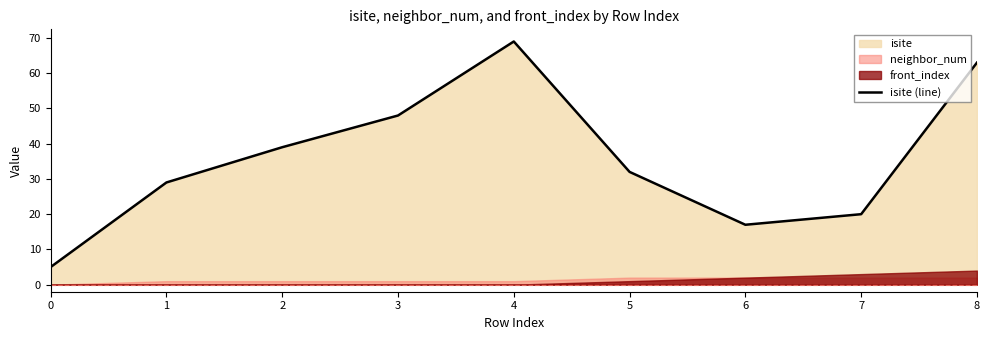

The chart shows a value of 63 at 8. True or false?

True